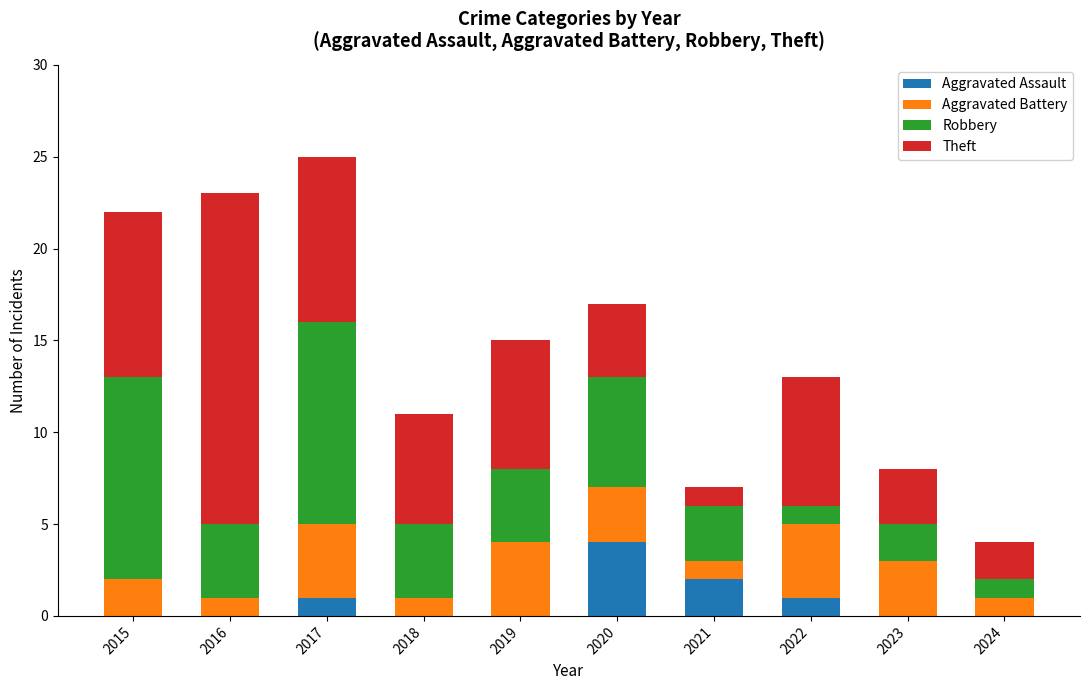

True or false: Aggravated Assault has a value of 4 at 2020.

True